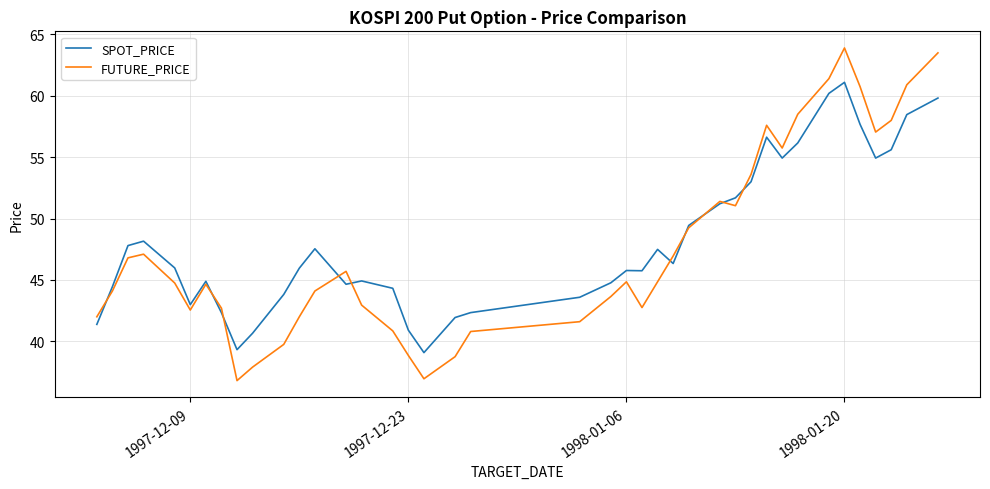

Rank the series by their maximum value, from lowest to highest.

SPOT_PRICE, FUTURE_PRICE